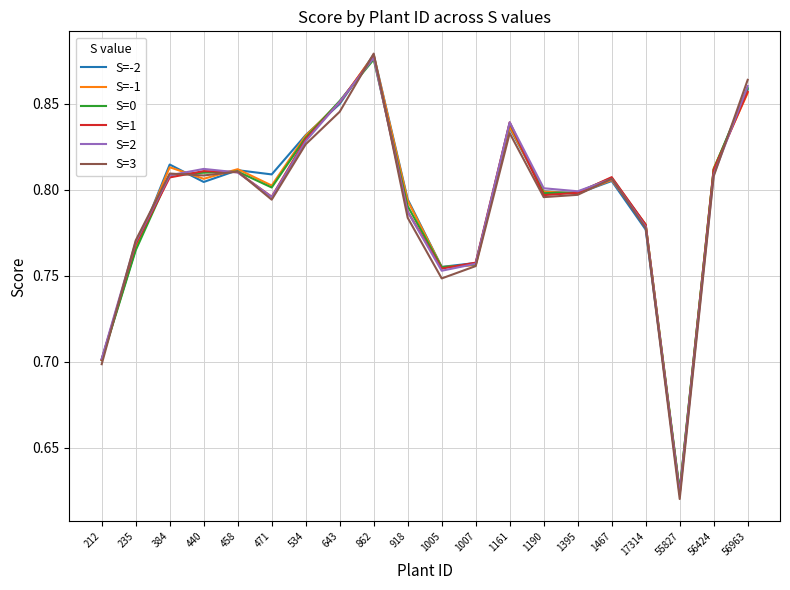

At which label is S=-1 closest to 0?

55827